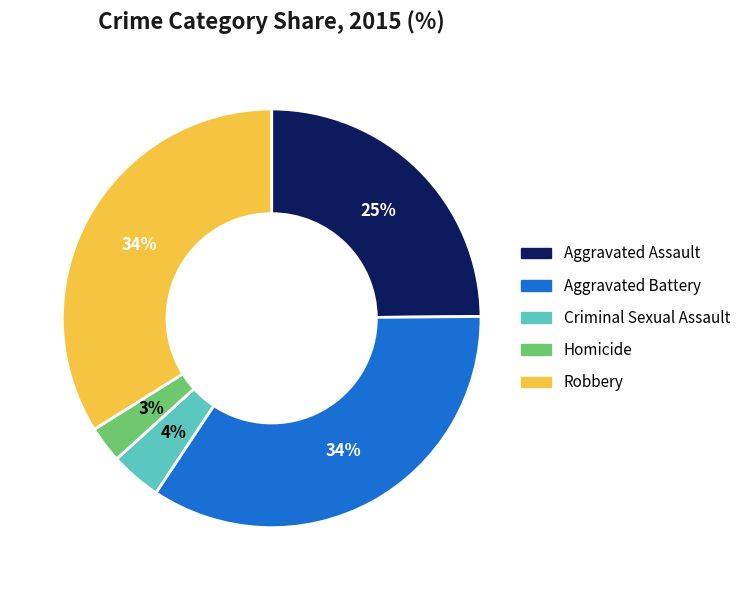

Is Criminal Sexual Assault the majority of the pie?

No